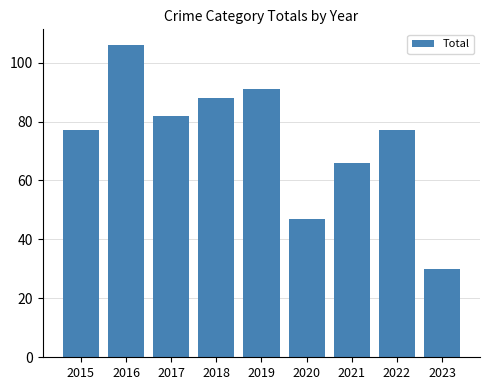

What is the change in value from 2017 to 2023?

-52